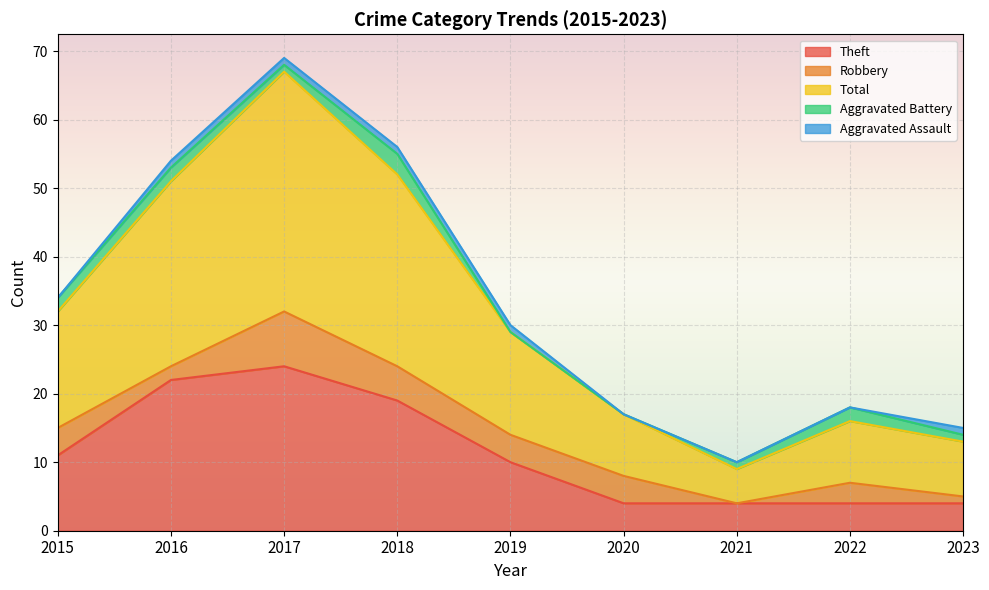

What are all the series names shown in the legend?

Theft, Robbery, Total, Aggravated Battery, Aggravated Assault